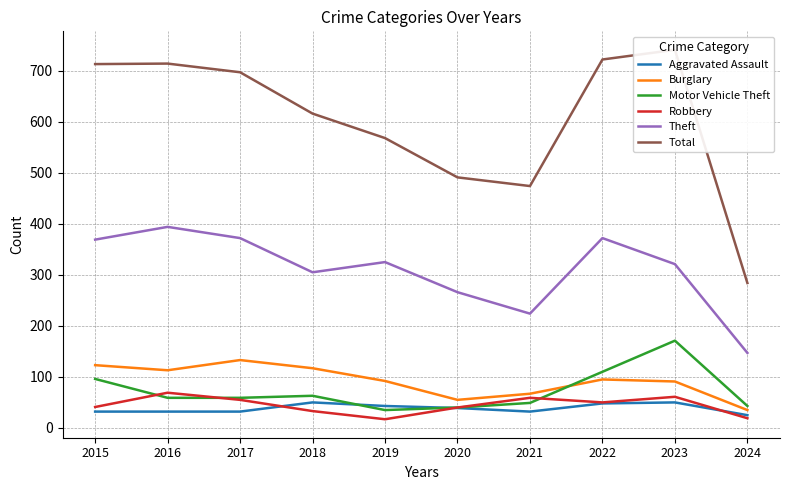

What is the maximum value shown in the chart?

741